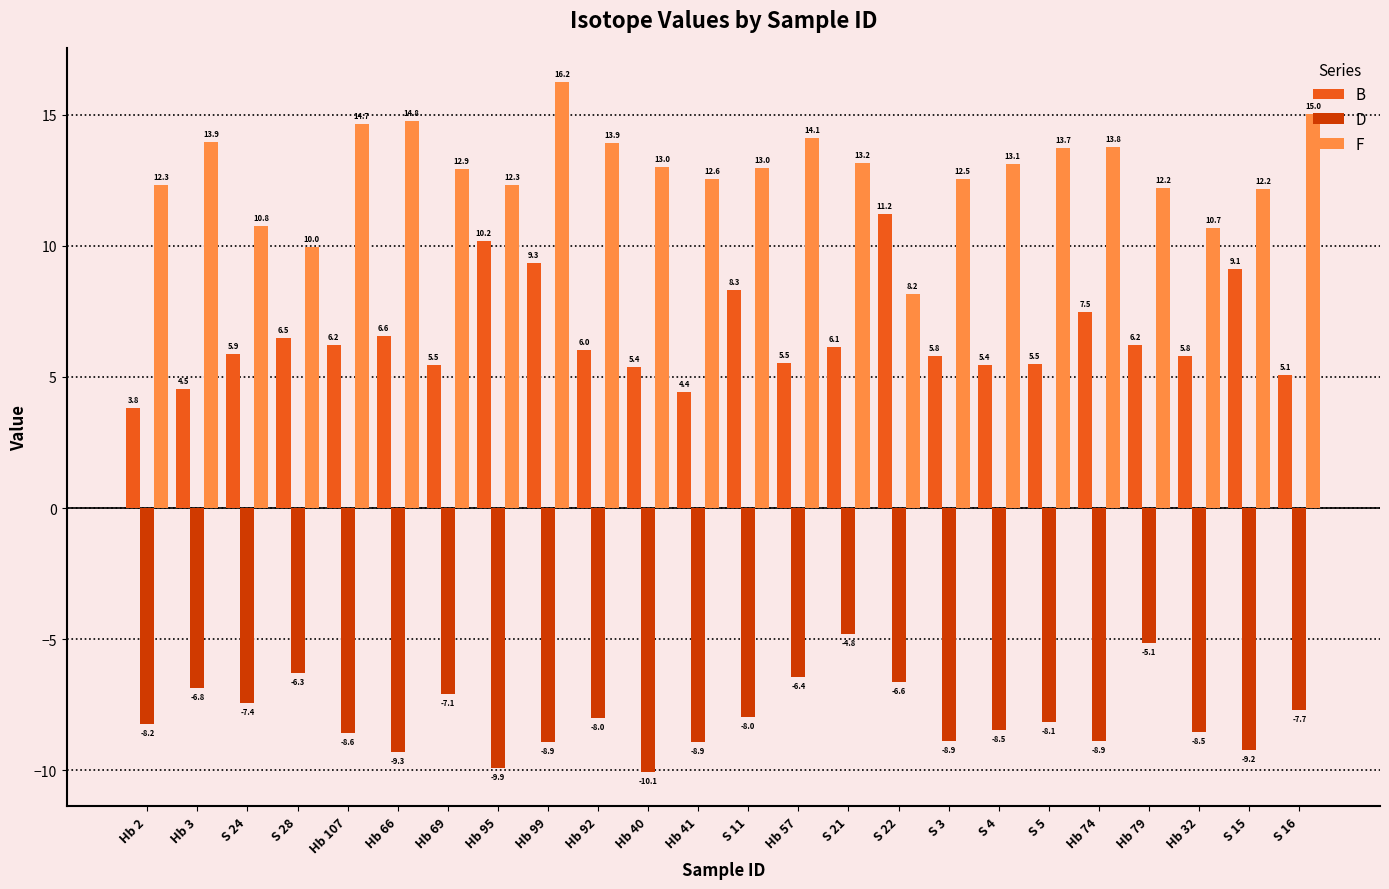

Rank the series at Hb 69 from highest to lowest value.

F, B, D